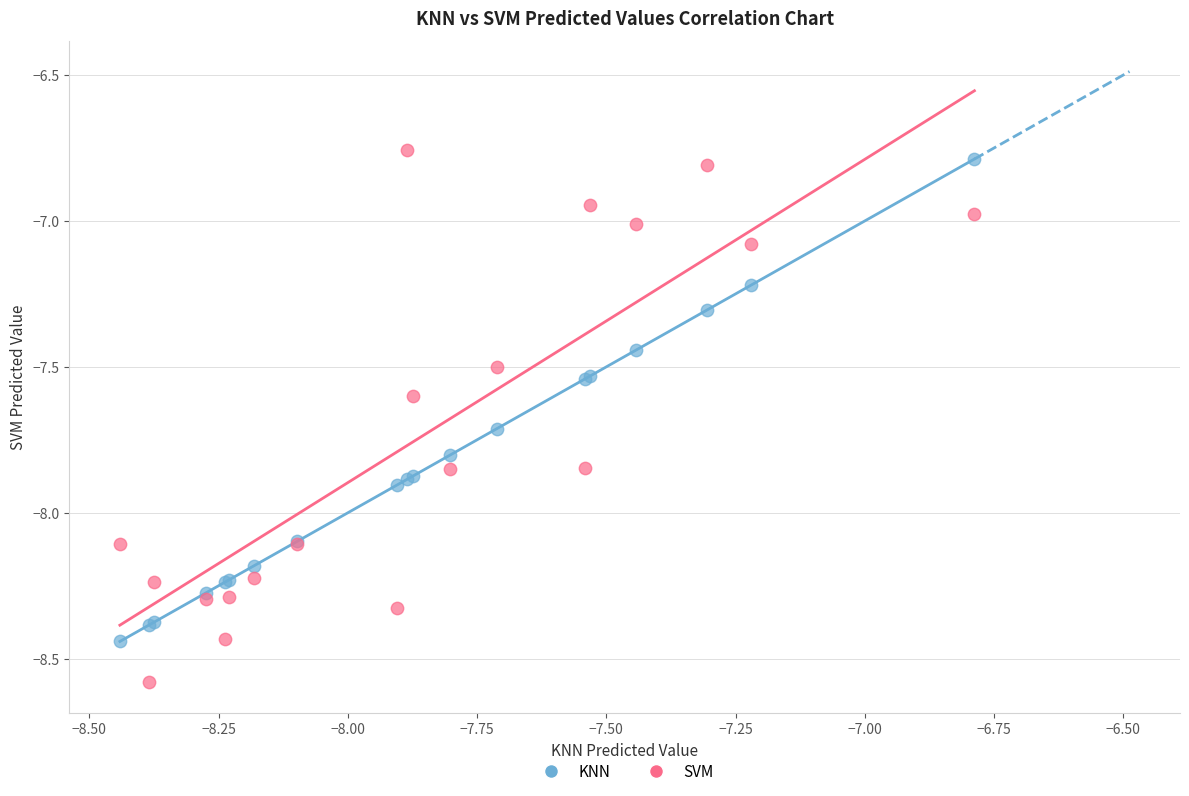

Which series contains the highest Y value?

SVM